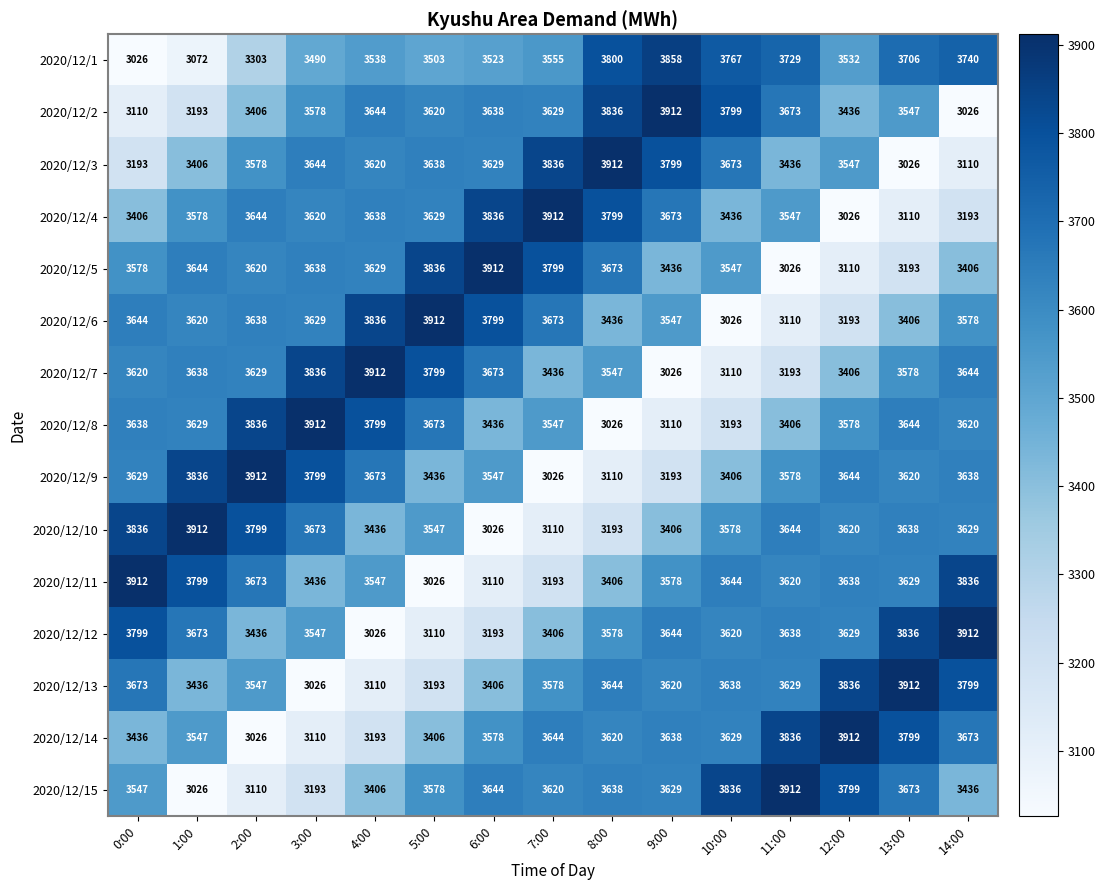

True or false: 2020/12/9 has a value of 5891 at 6:00.

False